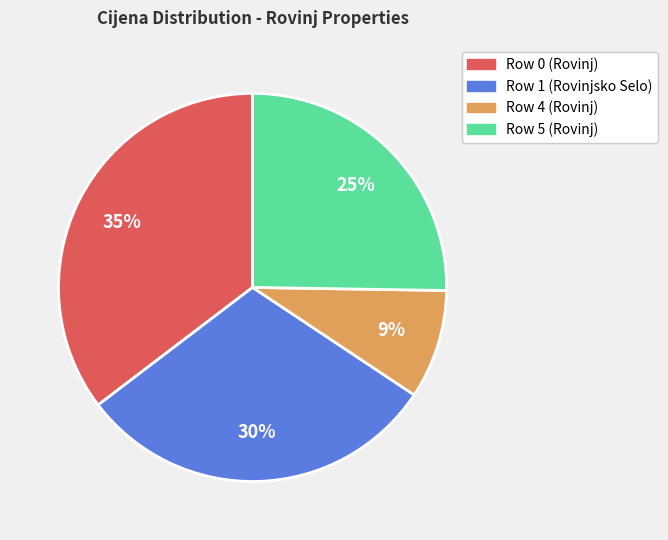

Approximately how many times larger is the value at Row 1 (Rovinjsko Selo) compared to Row 4 (Rovinj)?

3.3